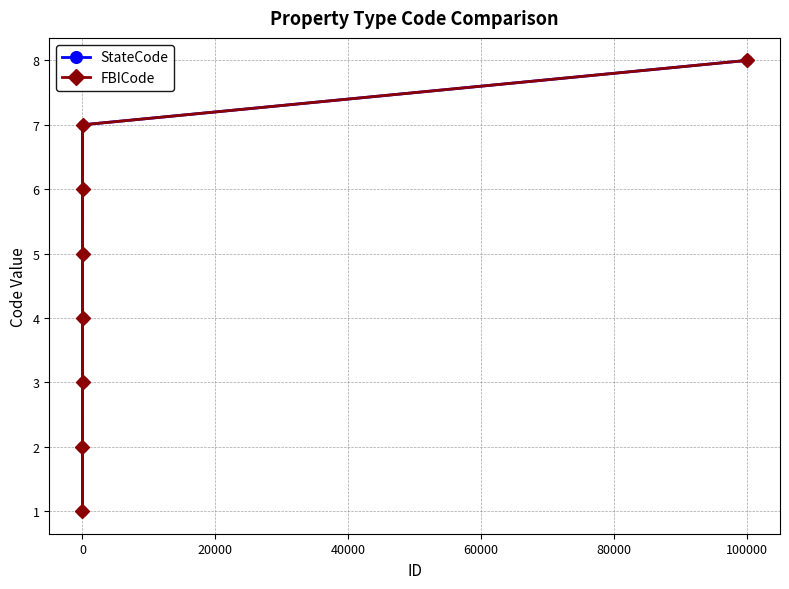

How many lines are shown in the chart?

2